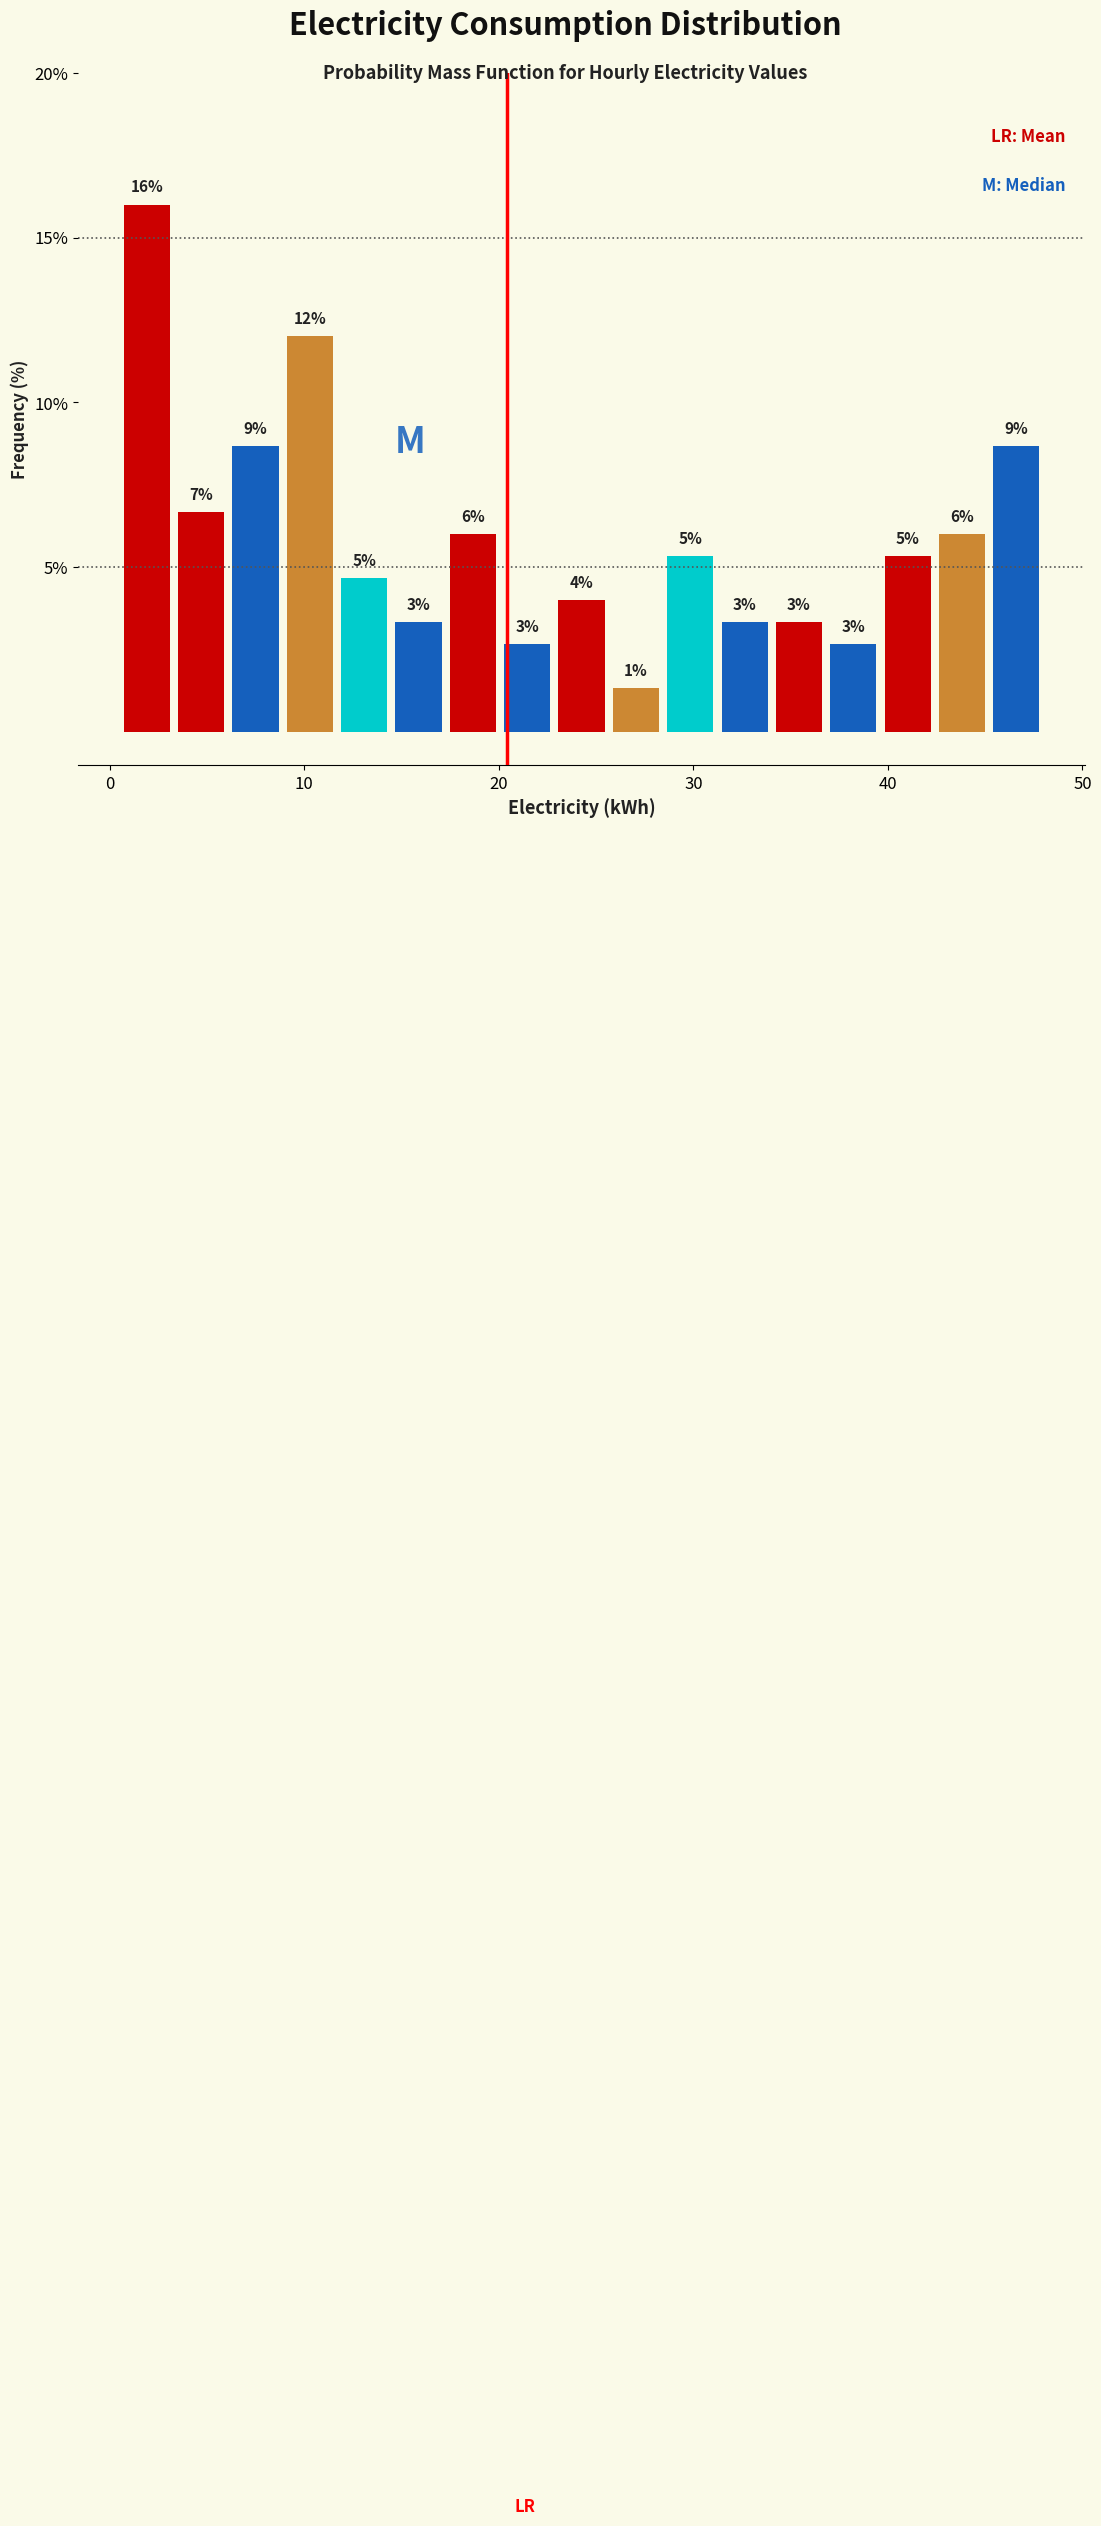

Read against the x-axis, roughly where is the centre of the tallest bar?

2